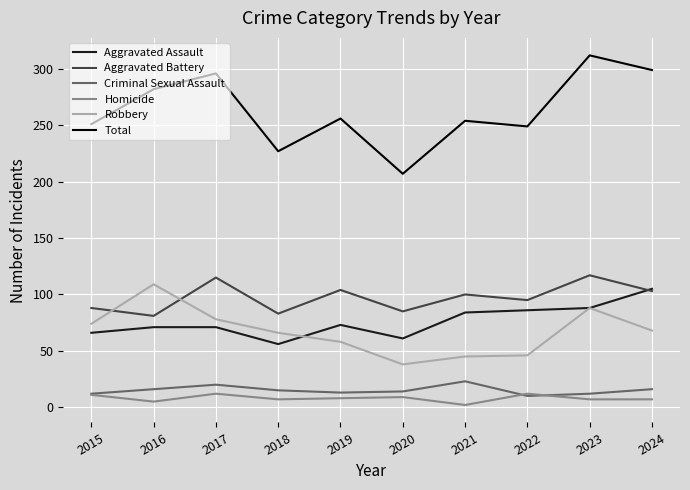

What is the difference between the maximum and minimum values in the Aggravated Battery series?

36